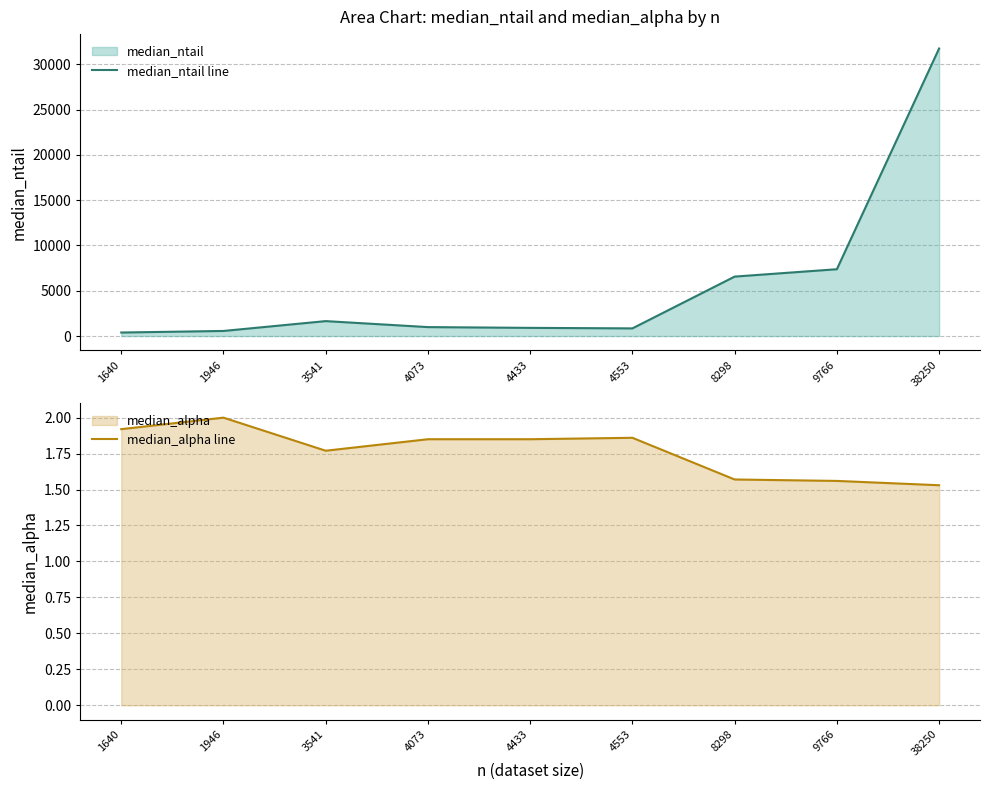

Is it true that median_ntail line equals 989.0 at 4073?

True